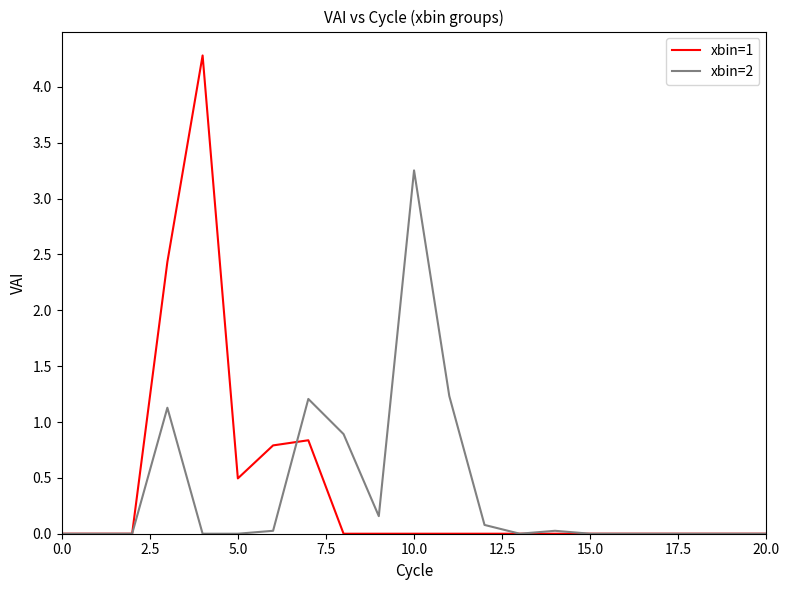

Rank the series by their maximum value, from highest to lowest.

xbin=1, xbin=2